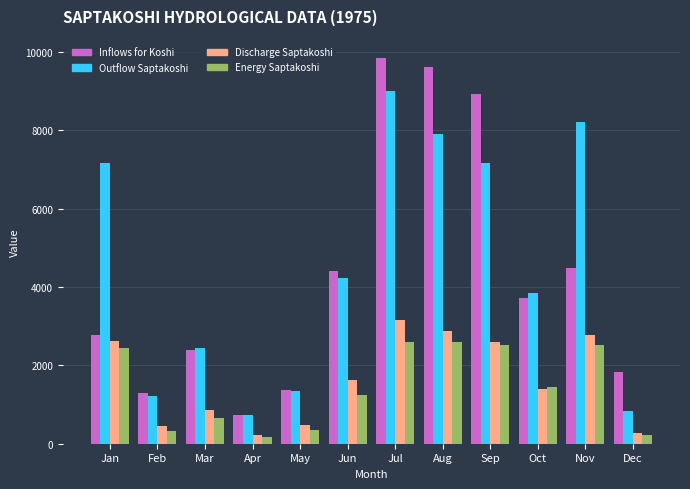

What is the maximum value shown in the chart?

9849.3